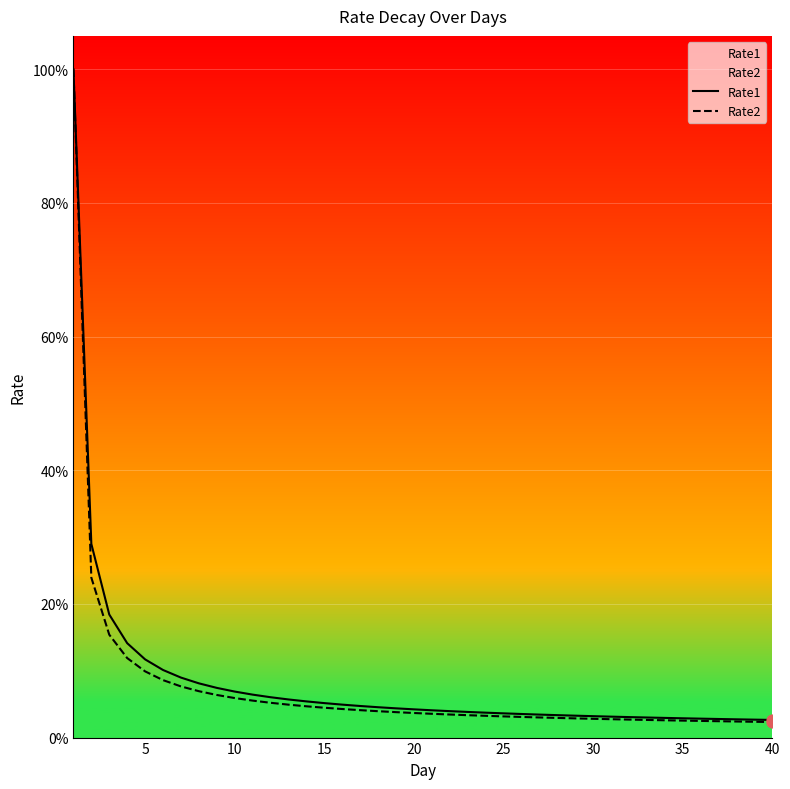

What is the total value across all series at 30?

0.1